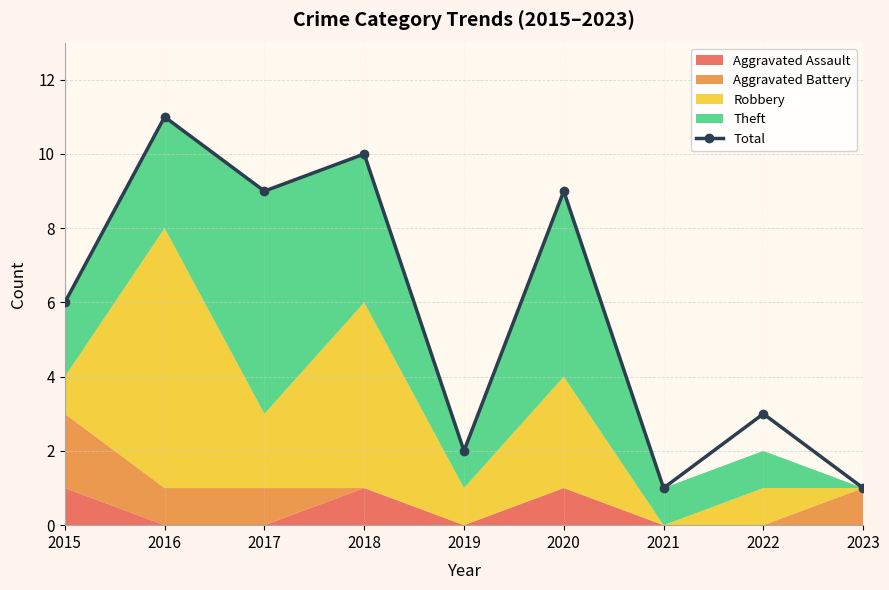

Rank the categories by value from lowest to highest.

2021, 2023, 2019, 2022, 2015, 2017, 2020, 2018, 2016